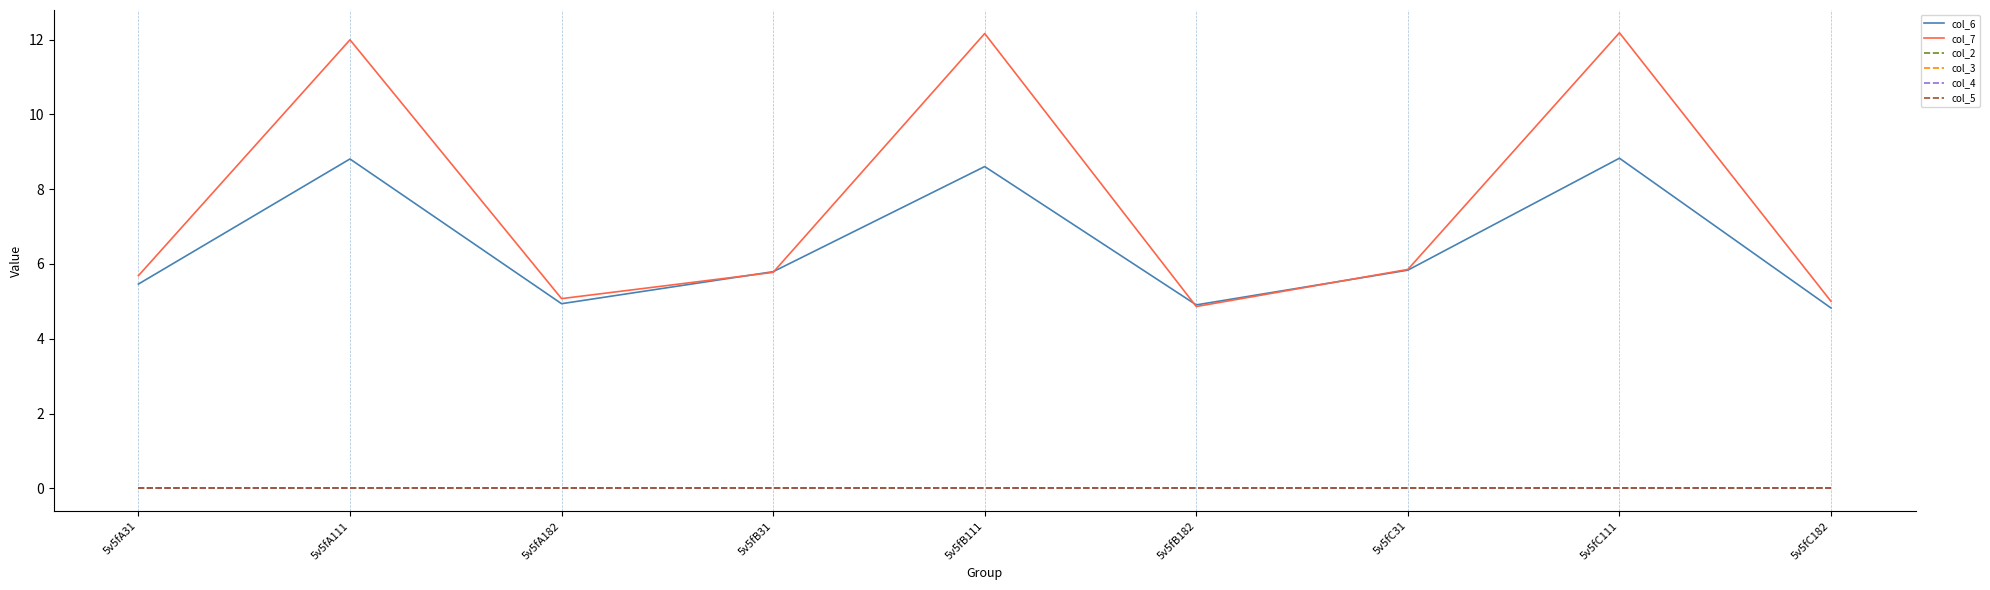

What is the total value across all series at 5v5fC111?

21.0